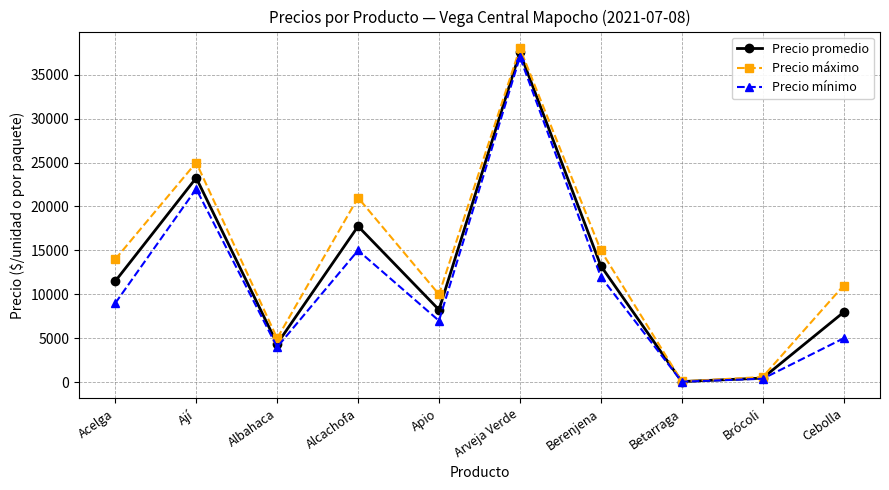

What is the spread (max minus min) of values at Acelga?

5000